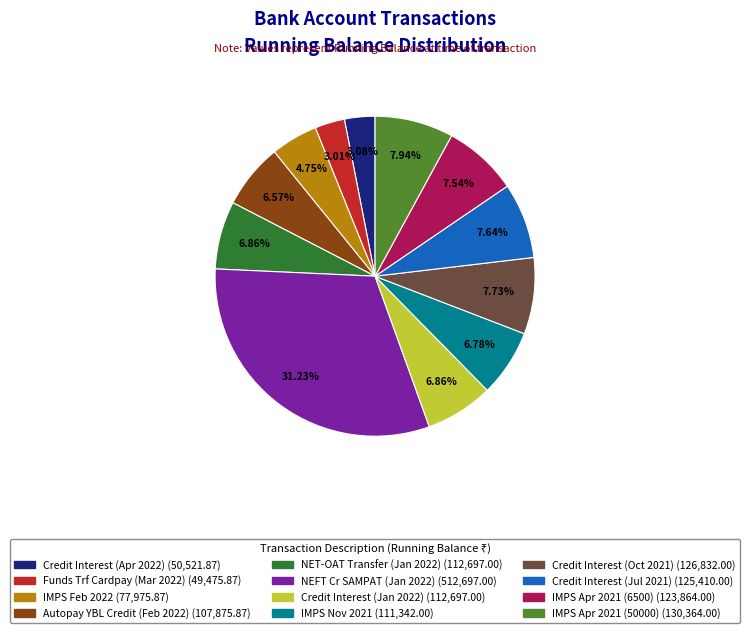

To the nearest percent, what is the difference between the largest and smallest slice percentages?

28%